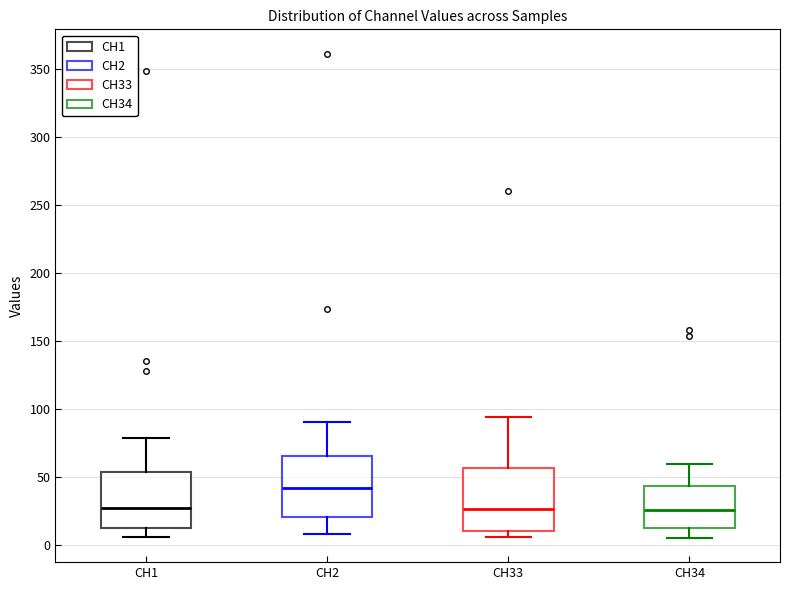

Which box's median line is the highest?

CH2